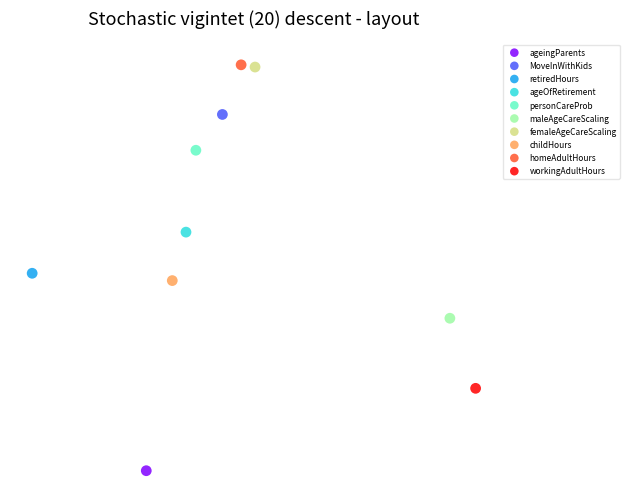

Which series contains the lowest Y value?

ageingParents